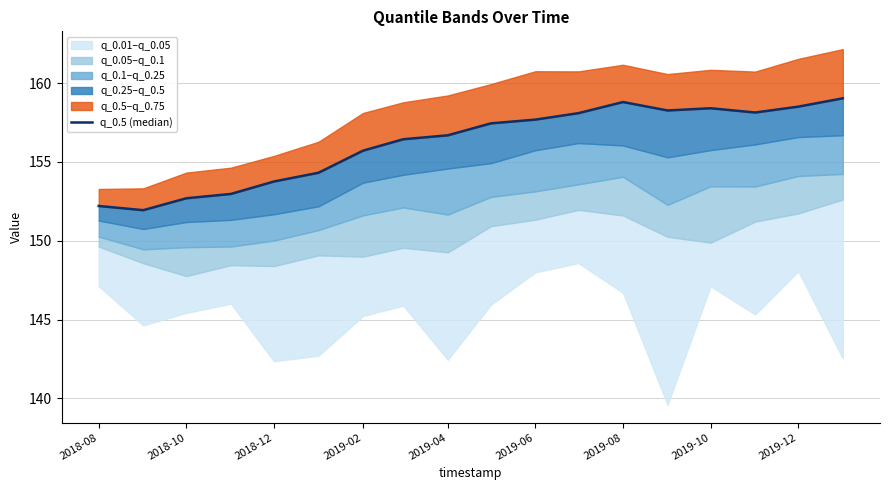

Does the chart display data point markers on the line(s)?

No